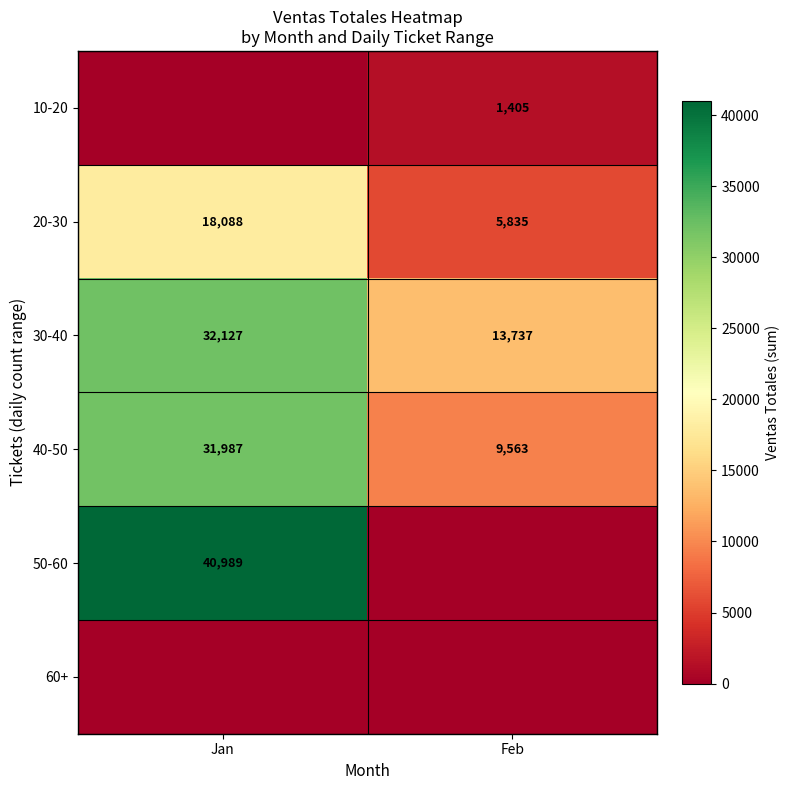

What is the difference between the maximum and minimum values in the 30-40 series?

18390